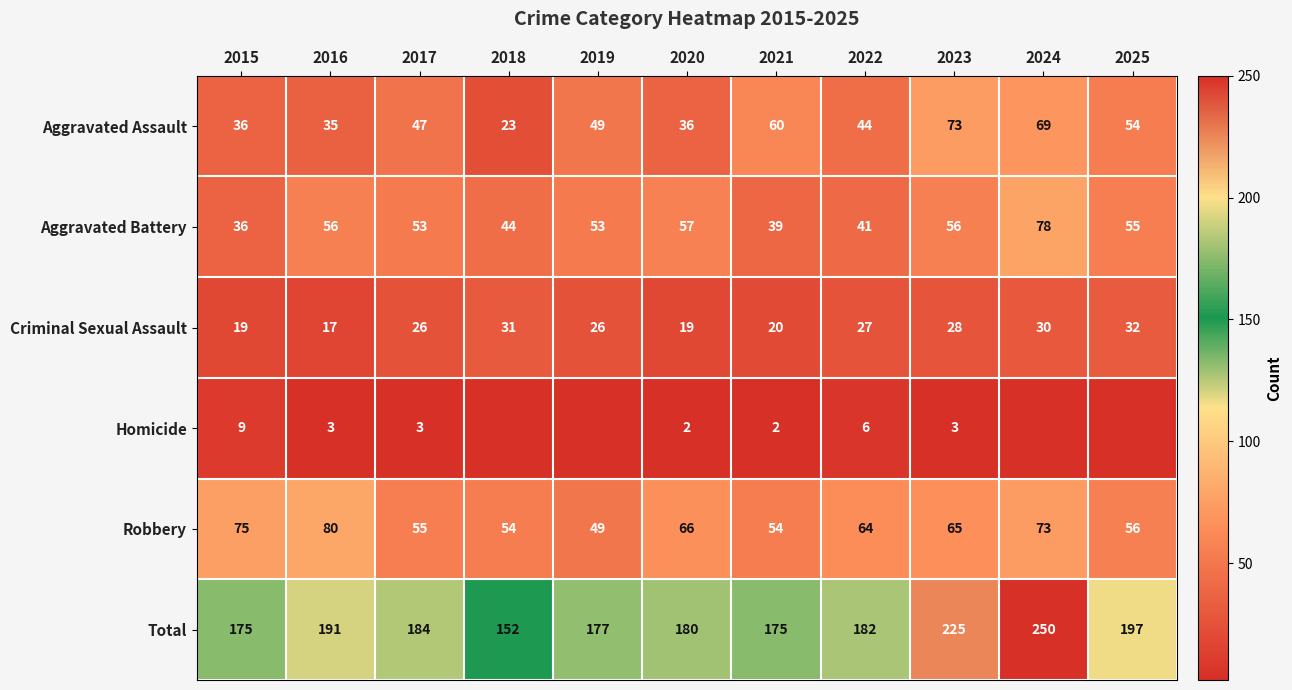

How many data points in Robbery are less than 64?

5